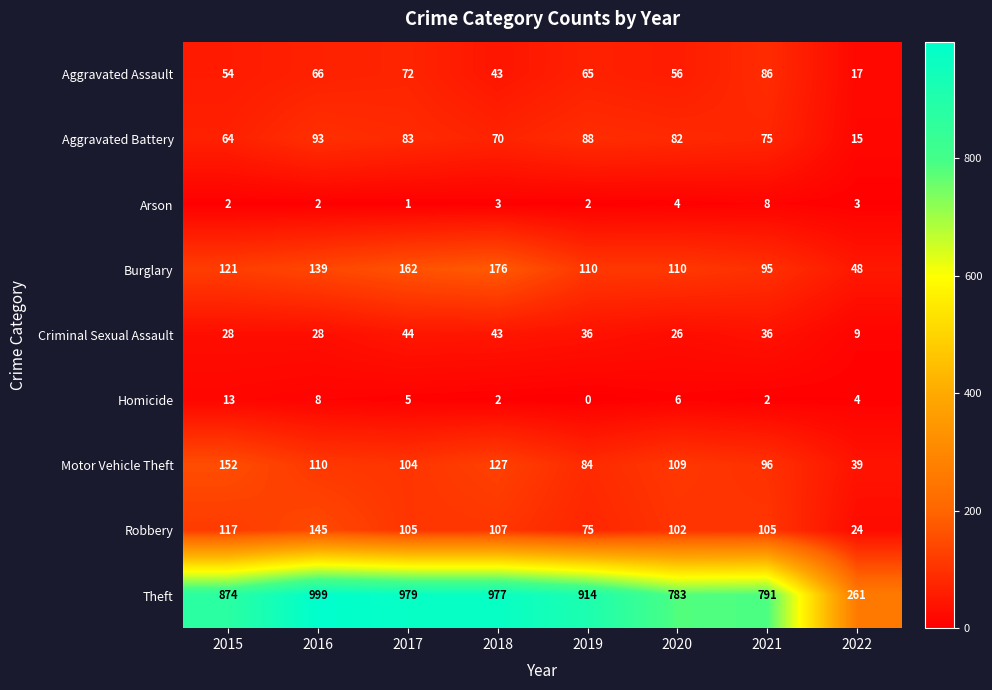

True or false: Theft has a value of 1123 at 2021.

False